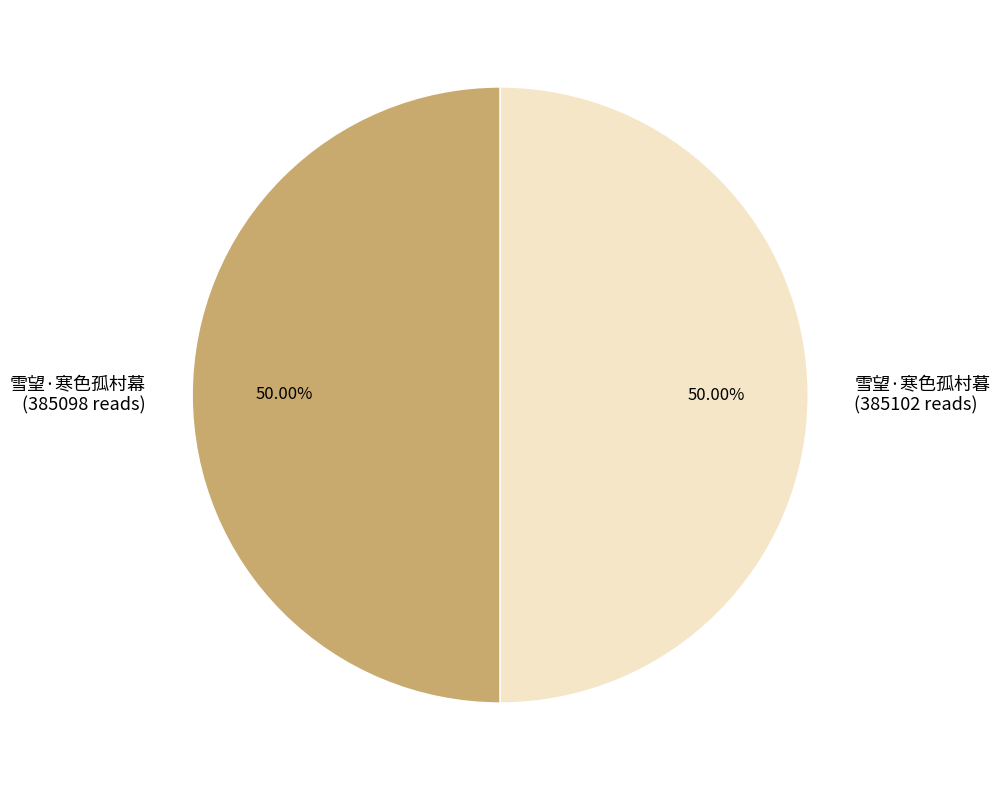

How many segments does this pie chart have?

2